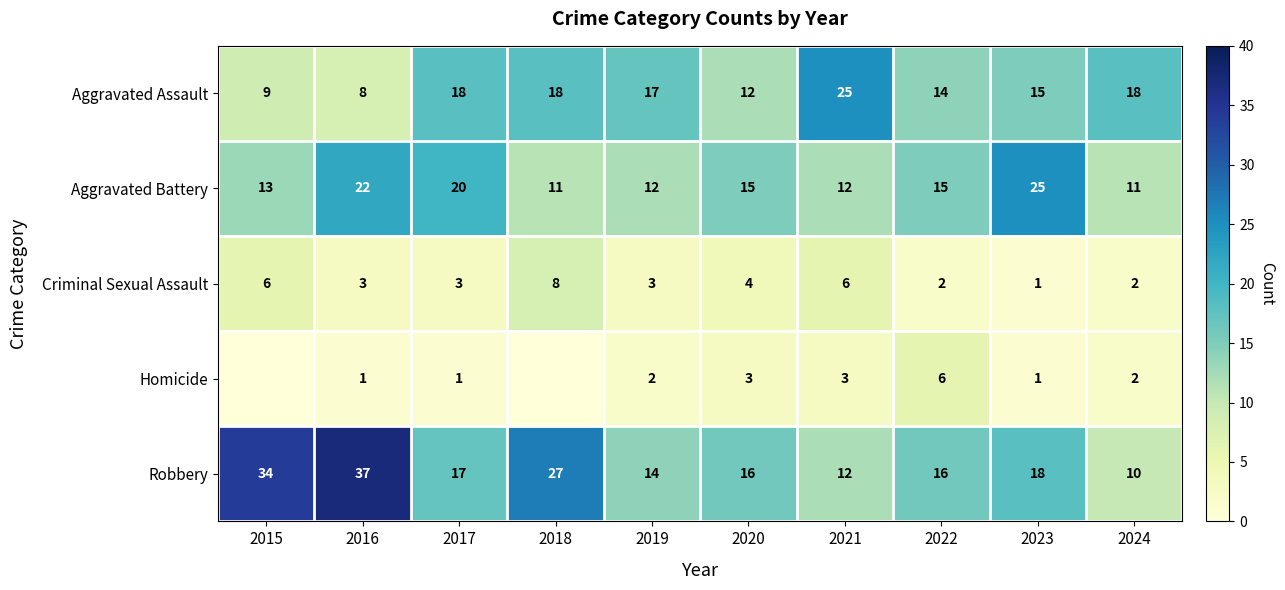

Is the value of Aggravated Battery at 2015 greater than the value of Aggravated Assault at 2022?

No